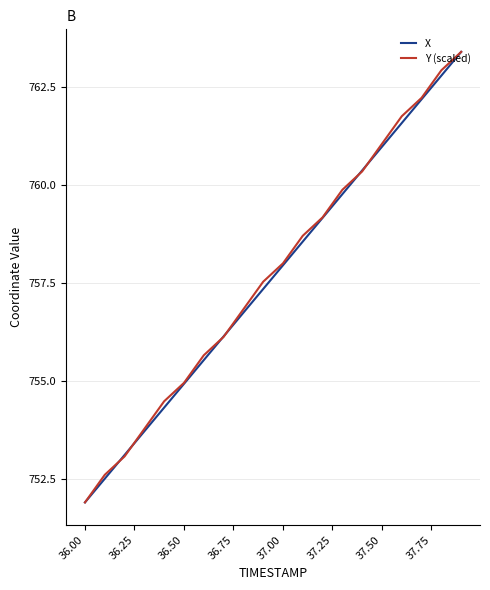

What is the highest value of the Y (scaled) series?

763.4